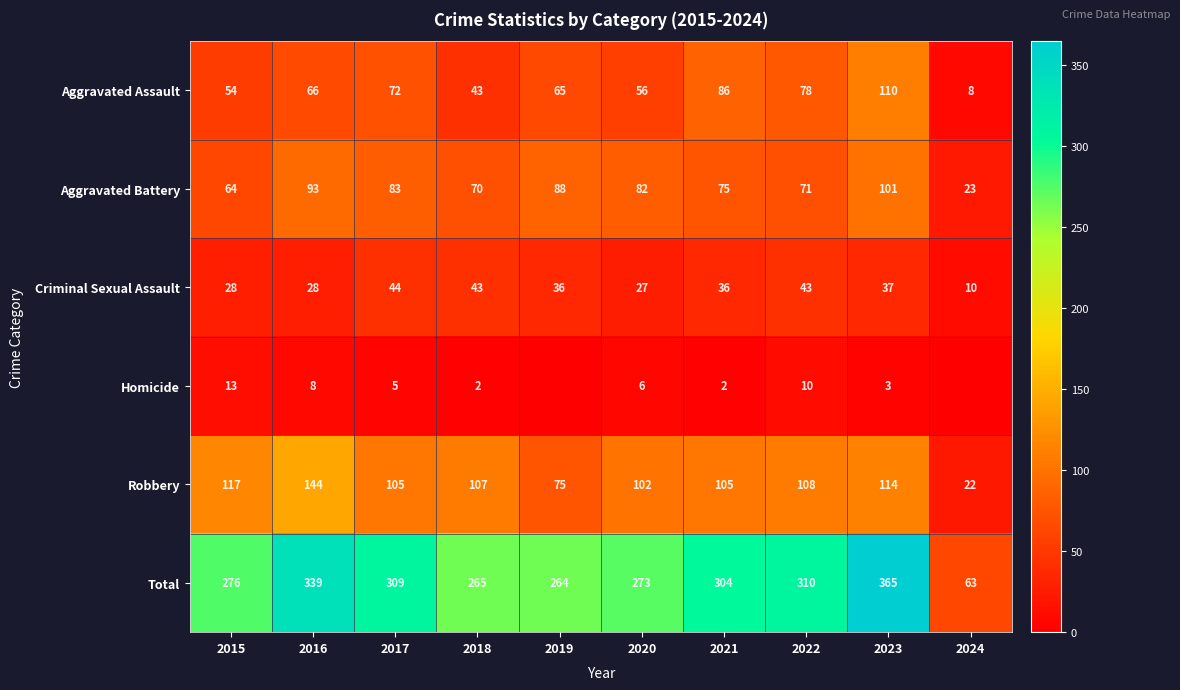

What is the difference between the second highest and minimum values in the Total series?

276